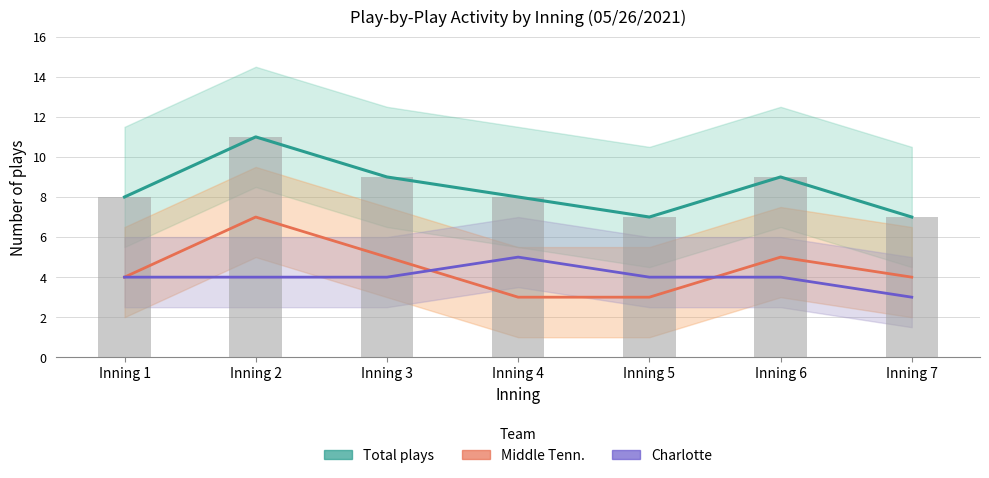

Is it true that Charlotte equals 4 at Inning 2?

True